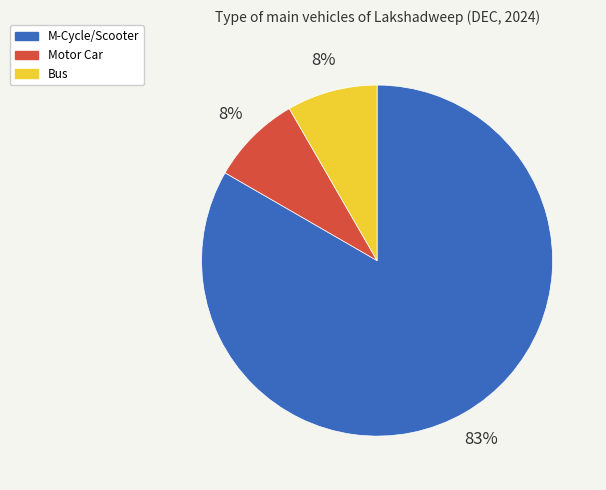

To the nearest percent, what portion does Bus represent?

8%